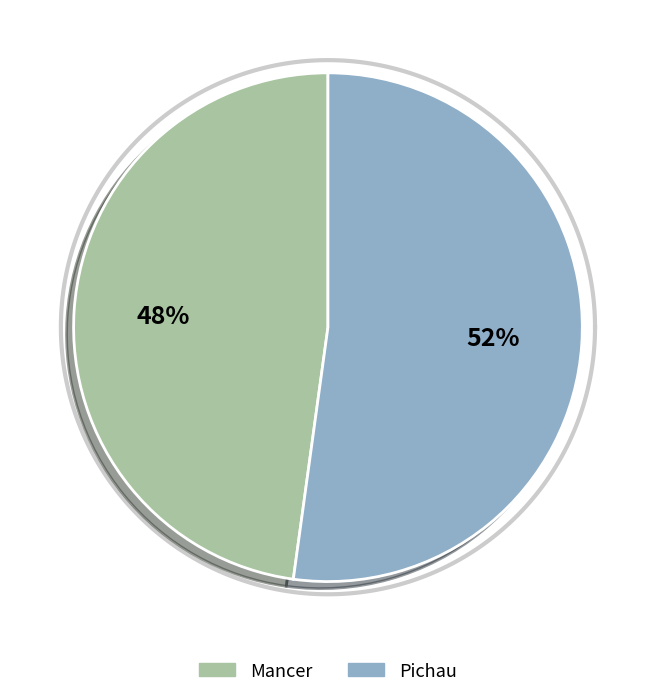

The Mancer slice represents 58% of the pie. True or false?

False